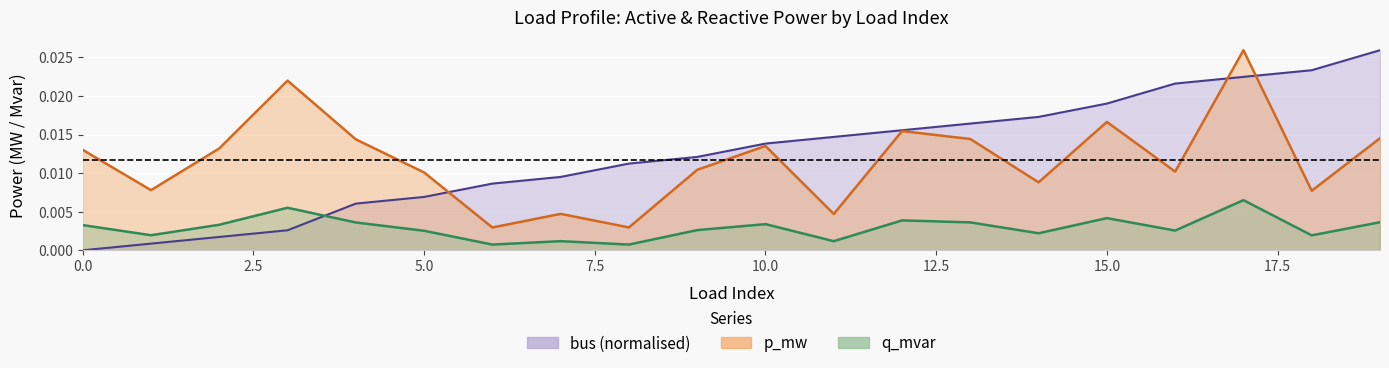

What are all the series names shown in the legend?

p_mw, q_mvar, bus